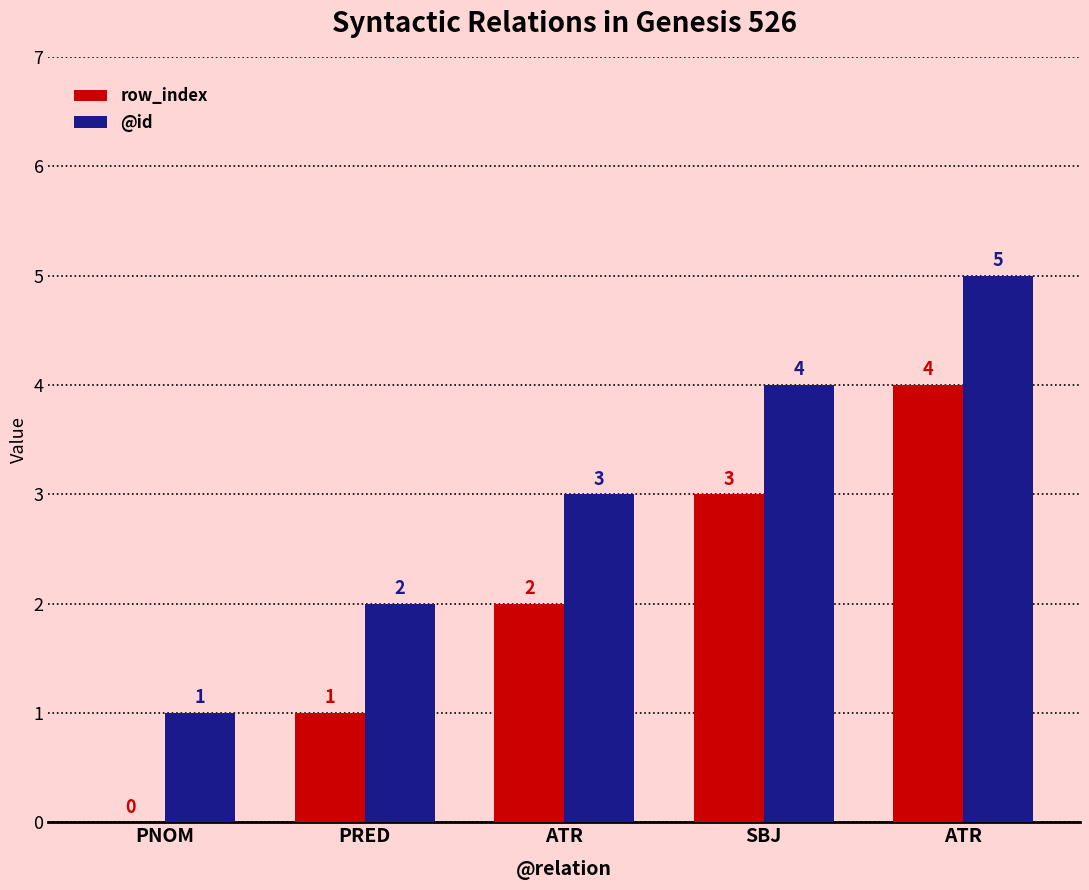

Reading left to right, extract all data points from this chart.

row_index: 0	1	2	3	4
@id: 1	2	3	4	5